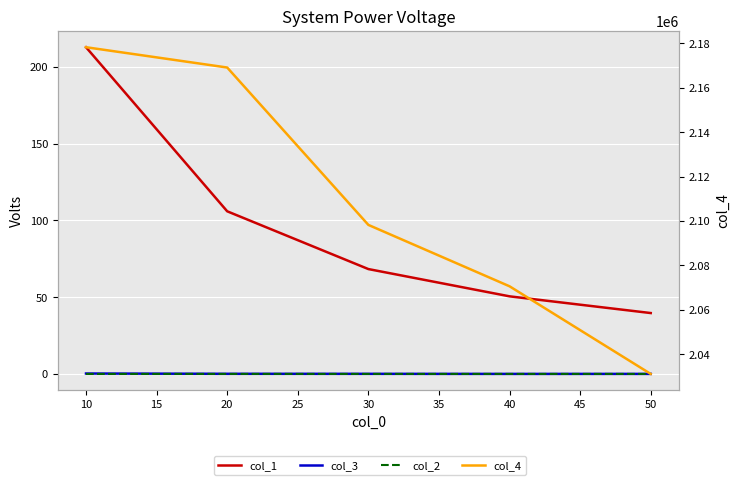

Which has a higher value, 20 or 30?

20